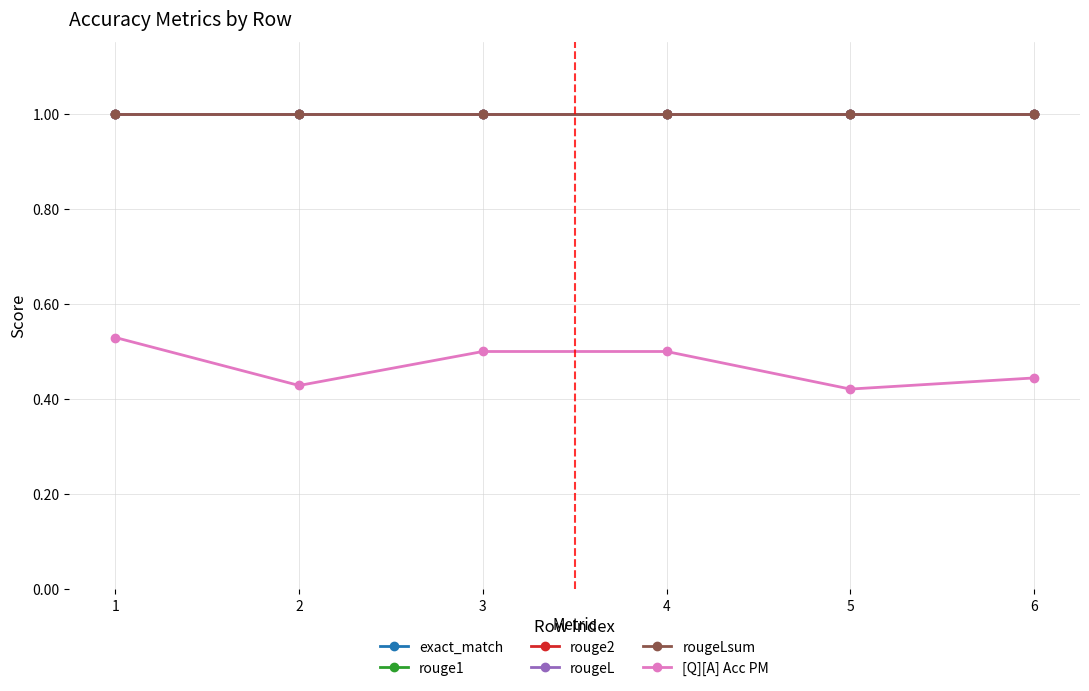

Is this an area chart (filled region under the line)?

No